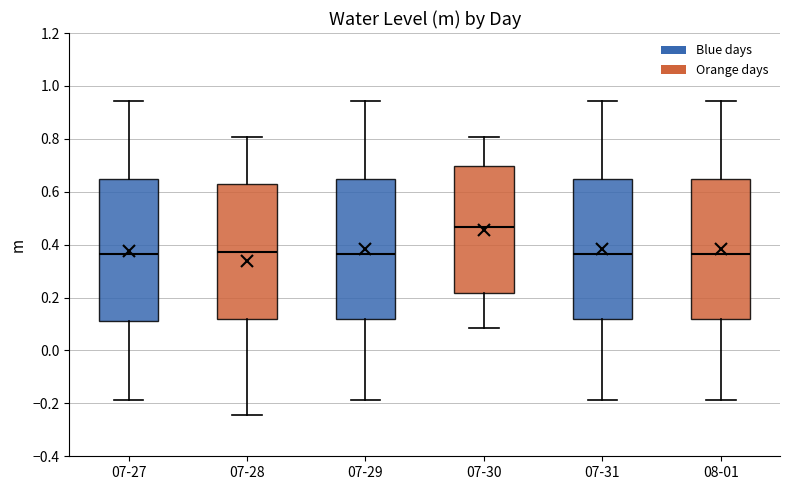

Which box has the highest median line?

07-30